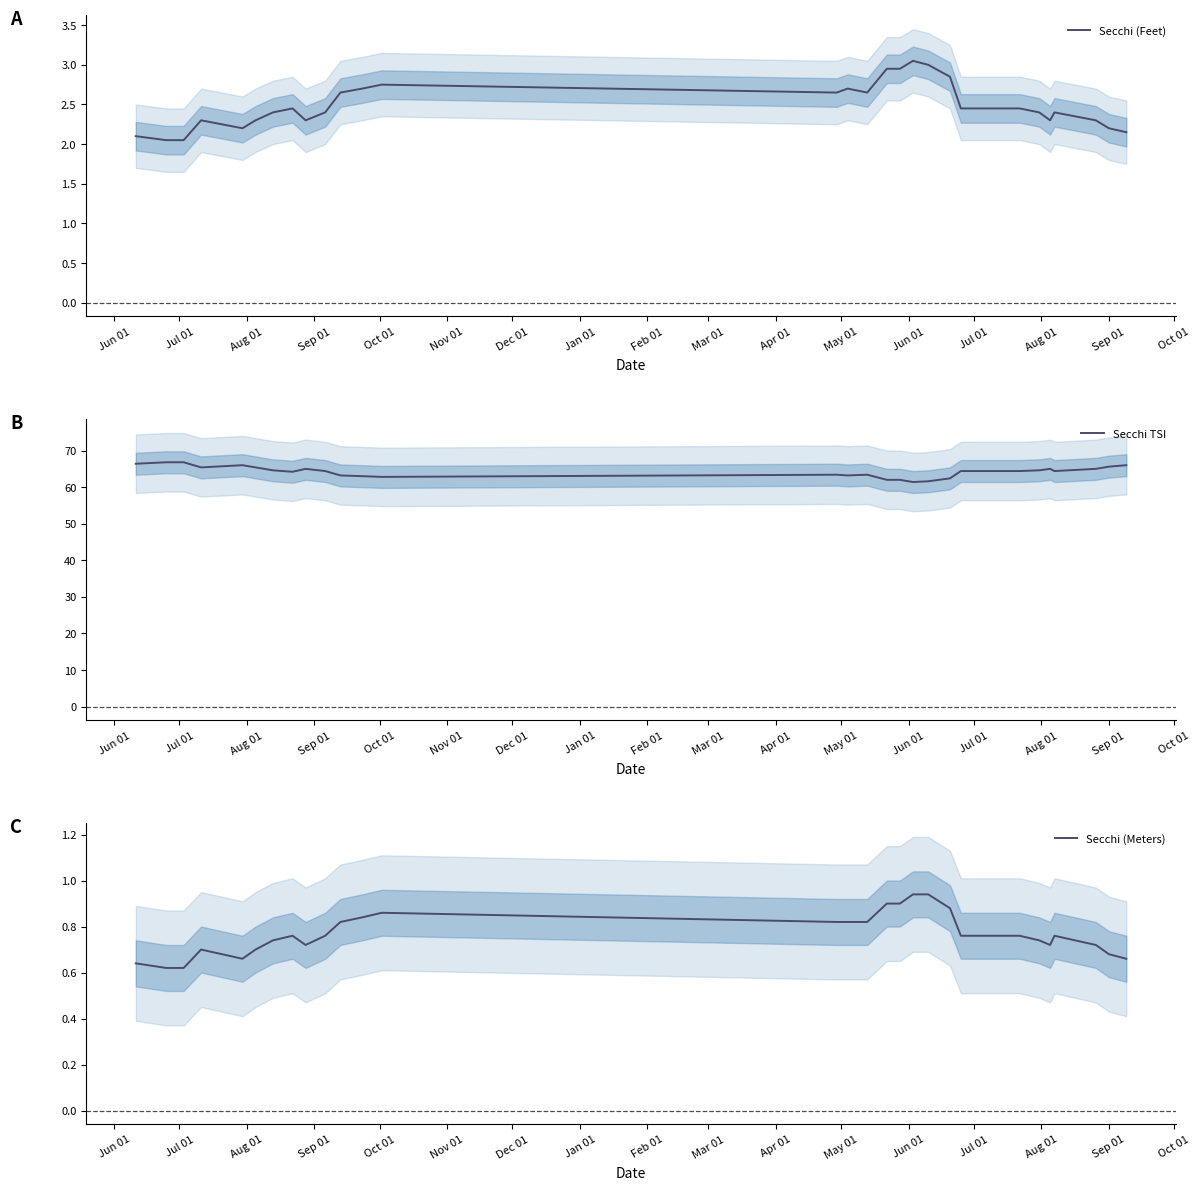

Rank the series by their maximum value, from highest to lowest.

Secchi TSI, Secchi (Feet), Secchi (Meters)